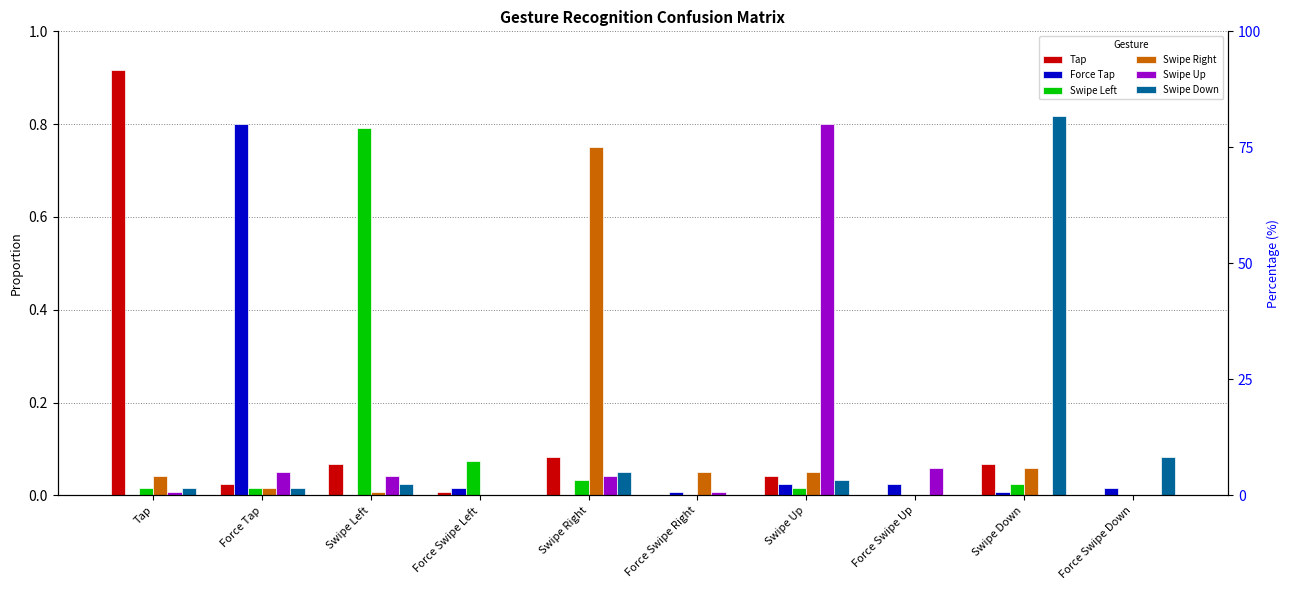

Reading left to right, transcribe all the data shown in this chart.

Tap: Tap=0.9	Force Tap=0.0	Swipe Left=0.1	Force Swipe Left=0.0	Swipe Right=0.1	Force Swipe Right=0.0	Swipe Up=0.0	Force Swipe Up=0.0	Swipe Down=0.1	Force Swipe Down=0.0
Force Tap: Tap=0.0	Force Tap=0.8	Swipe Left=0.0	Force Swipe Left=0.0	Swipe Right=0.0	Force Swipe Right=0.0	Swipe Up=0.0	Force Swipe Up=0.0	Swipe Down=0.0	Force Swipe Down=0.0
Swipe Left: Tap=0.0	Force Tap=0.0	Swipe Left=0.8	Force Swipe Left=0.1	Swipe Right=0.0	Force Swipe Right=0.0	Swipe Up=0.0	Force Swipe Up=0.0	Swipe Down=0.0	Force Swipe Down=0.0
Swipe Right: Tap=0.0	Force Tap=0.0	Swipe Left=0.0	Force Swipe Left=0.0	Swipe Right=0.8	Force Swipe Right=0.1	Swipe Up=0.1	Force Swipe Up=0.0	Swipe Down=0.1	Force Swipe Down=0.0
Swipe Up: Tap=0.0	Force Tap=0.1	Swipe Left=0.0	Force Swipe Left=0.0	Swipe Right=0.0	Force Swipe Right=0.0	Swipe Up=0.8	Force Swipe Up=0.1	Swipe Down=0.0	Force Swipe Down=0.0
Swipe Down: Tap=0.0	Force Tap=0.0	Swipe Left=0.0	Force Swipe Left=0.0	Swipe Right=0.1	Force Swipe Right=0.0	Swipe Up=0.0	Force Swipe Up=0.0	Swipe Down=0.8	Force Swipe Down=0.1